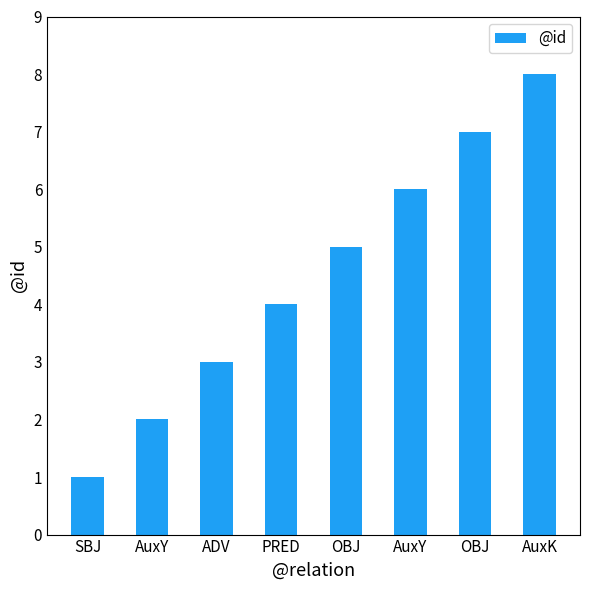

How many distinct data groups are displayed?

1